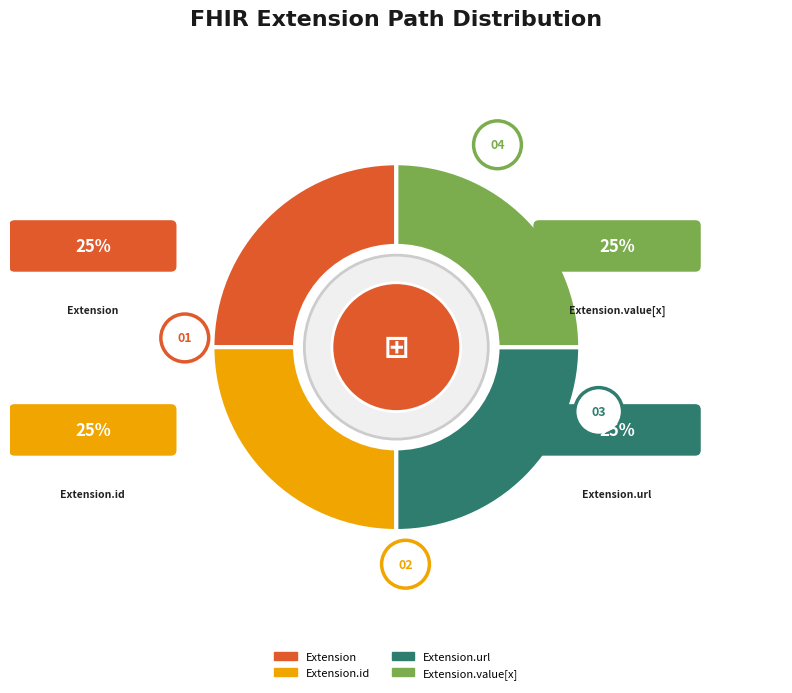

Rank the categories by value from highest to lowest.

Extension.url, Extension, Extension.id, Extension.value[x]